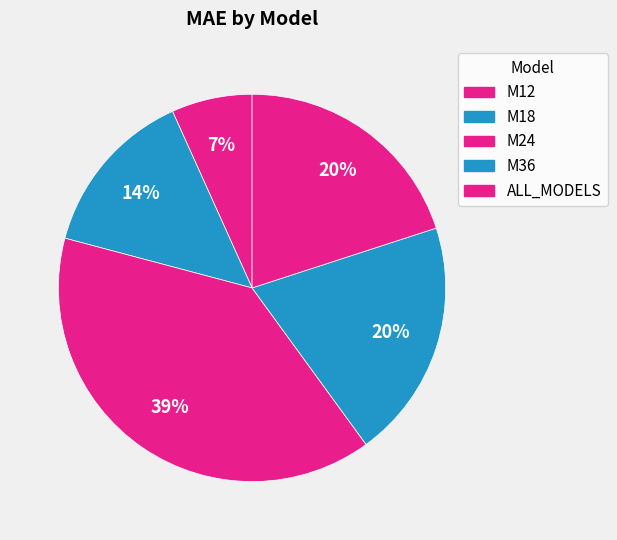

How many slices are in this pie chart?

5